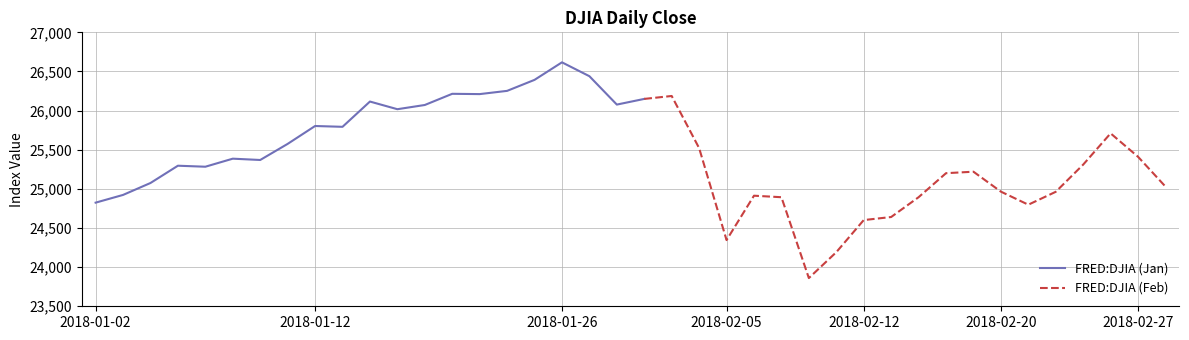

What is the average value?

25413.3